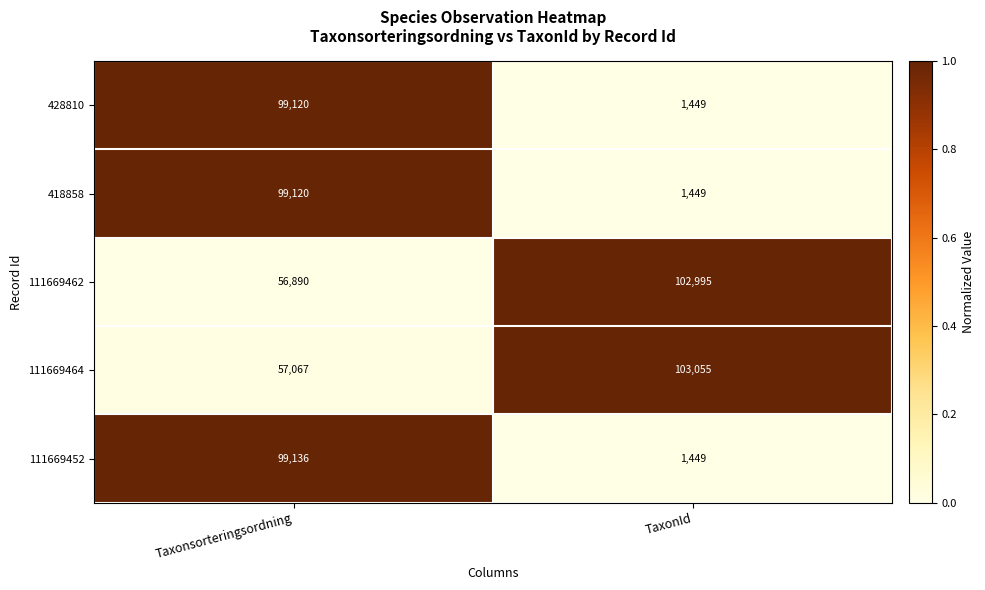

What is the average value of the 111669464 series?

80061